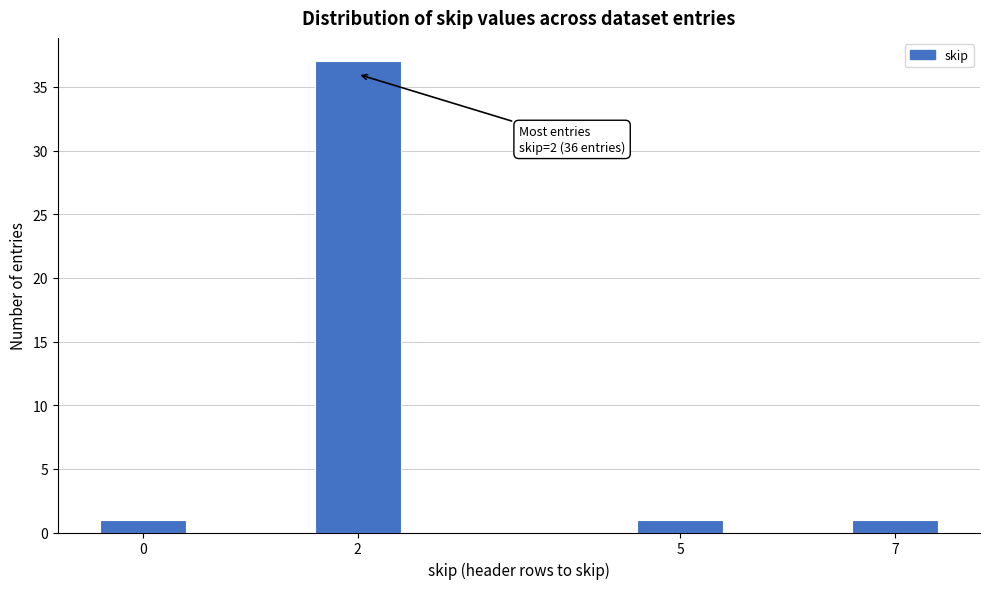

Reading left to right, transcribe all the data shown in this chart.

1	37	1	1